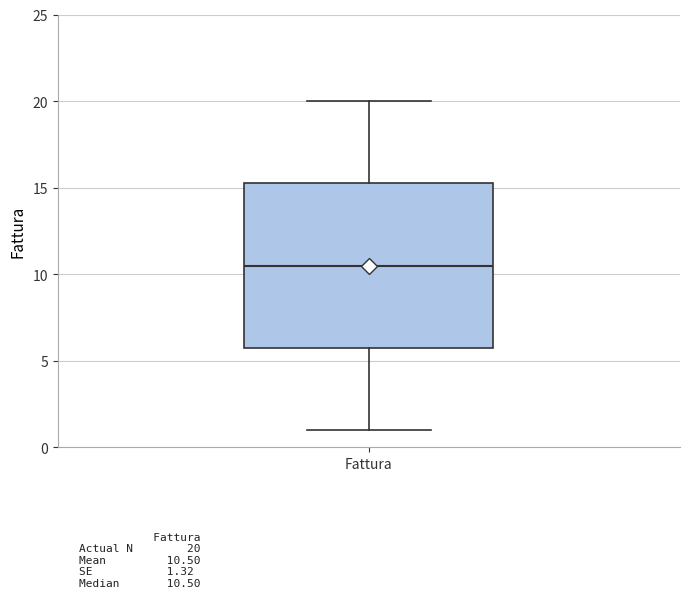

Transcribe this box plot: give where the median line is, the range the box spans, and where the two whiskers end, as read against the y-axis. The values are not printed on the chart, so give them approximately, as read against the axis.

median 10.5, box 6.0 to 15.5, whiskers 1.0 to 20.0